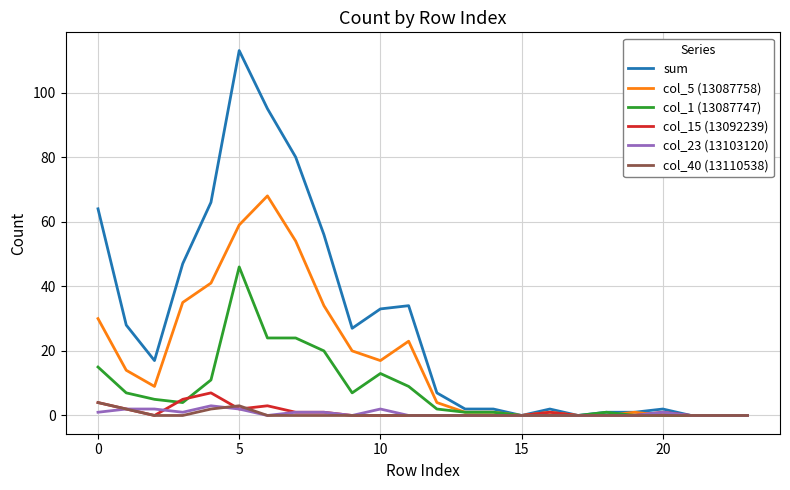

How many lines are shown in the chart?

6